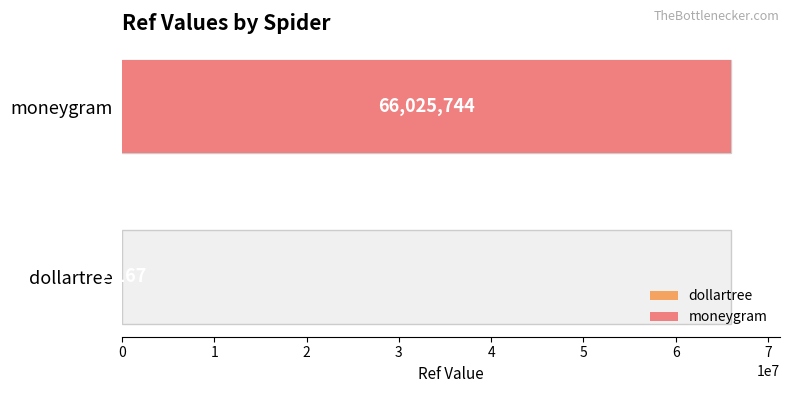

How many values are between 2167 and 66025744?

2